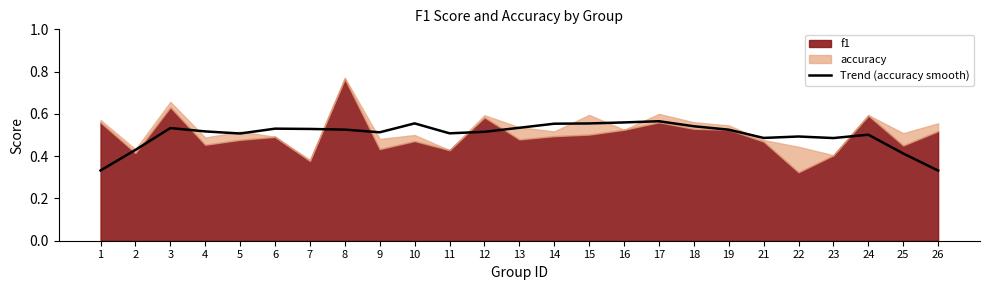

The value of Trend (accuracy smooth) at 15 is 0.8. True or false?

False